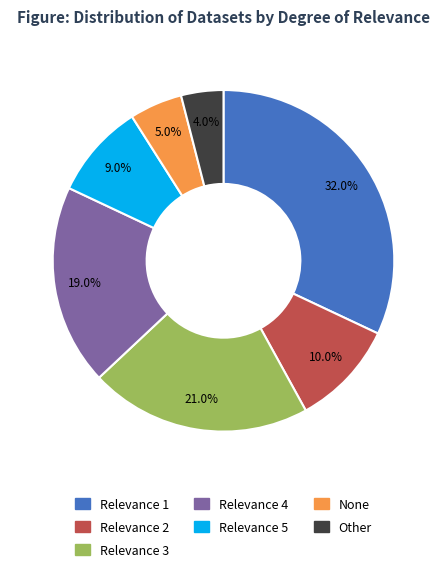

Is there a majority slice in this chart?

No